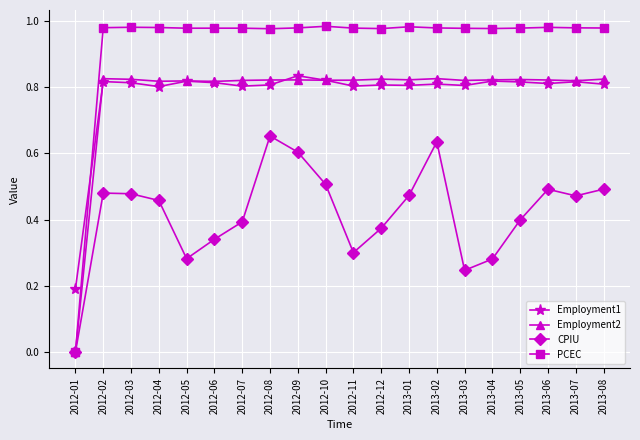

Which series has the largest range (max minus min)?

PCEC